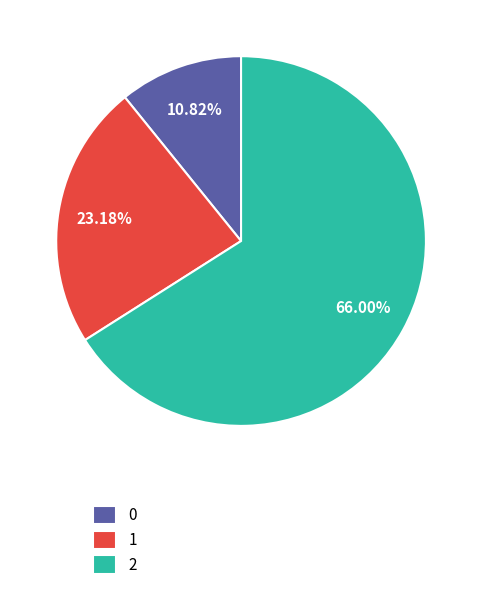

What is the largest slice in the pie chart?

2